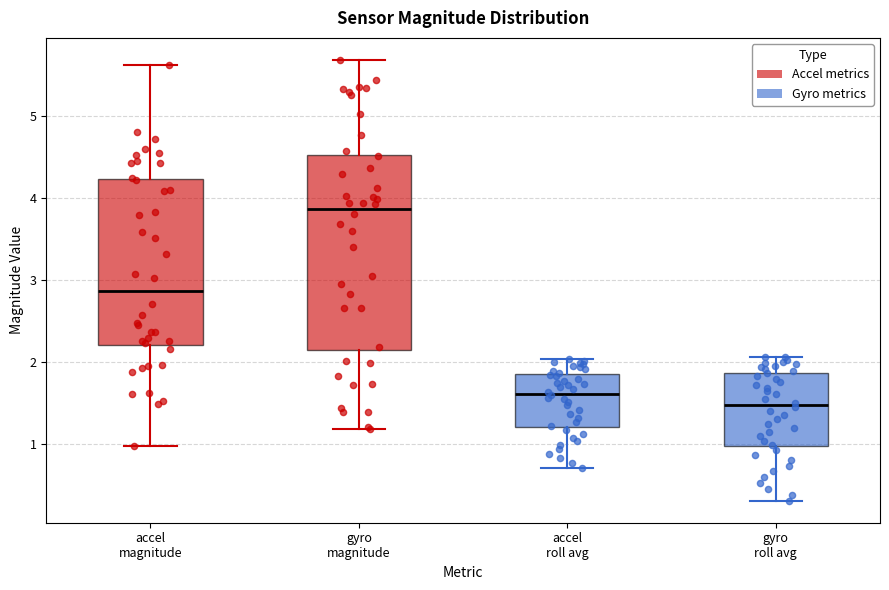

Which box is the tallest, from its lower edge to its upper edge?

gyro magnitude